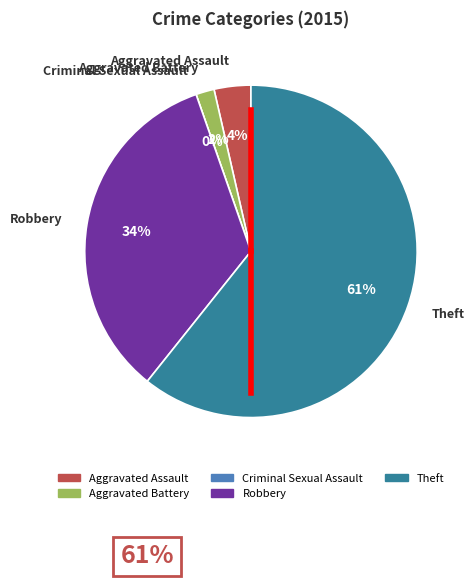

Is there a majority slice in this chart?

Yes